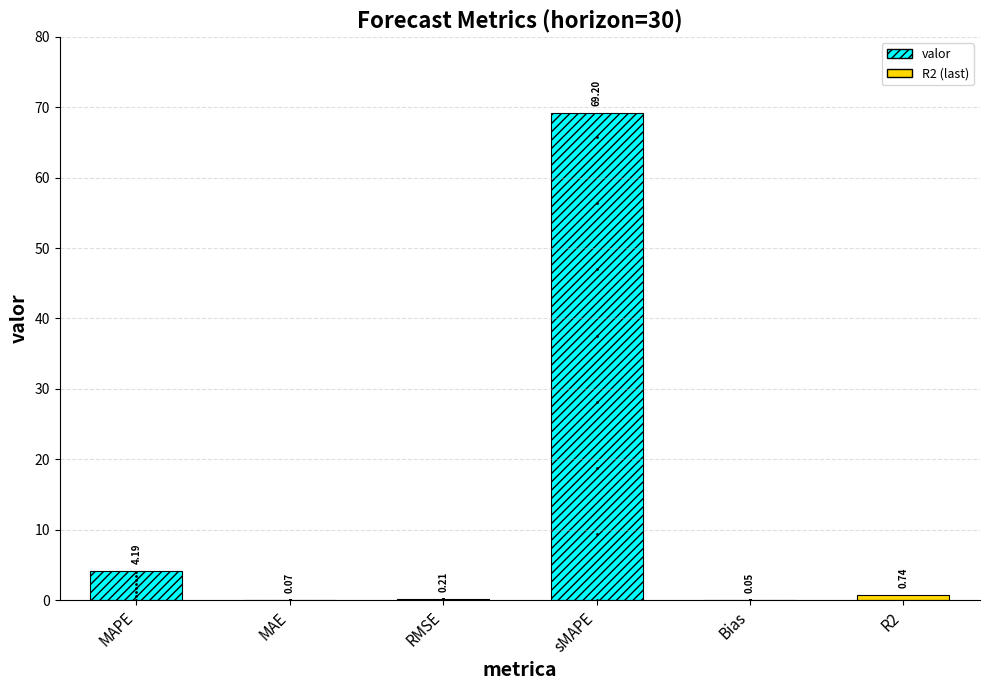

At which category does the chart reach its peak across all series?

sMAPE